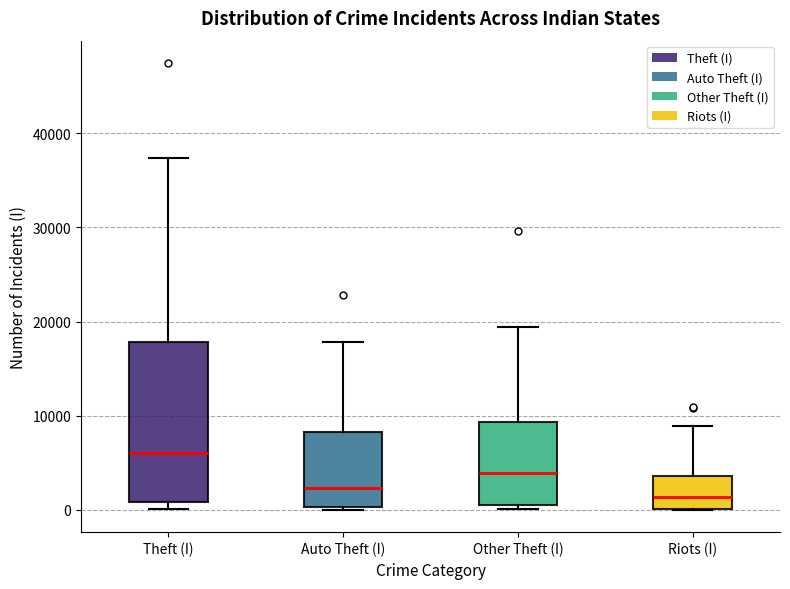

Which box is the tallest, from its lower edge to its upper edge?

Theft (I)